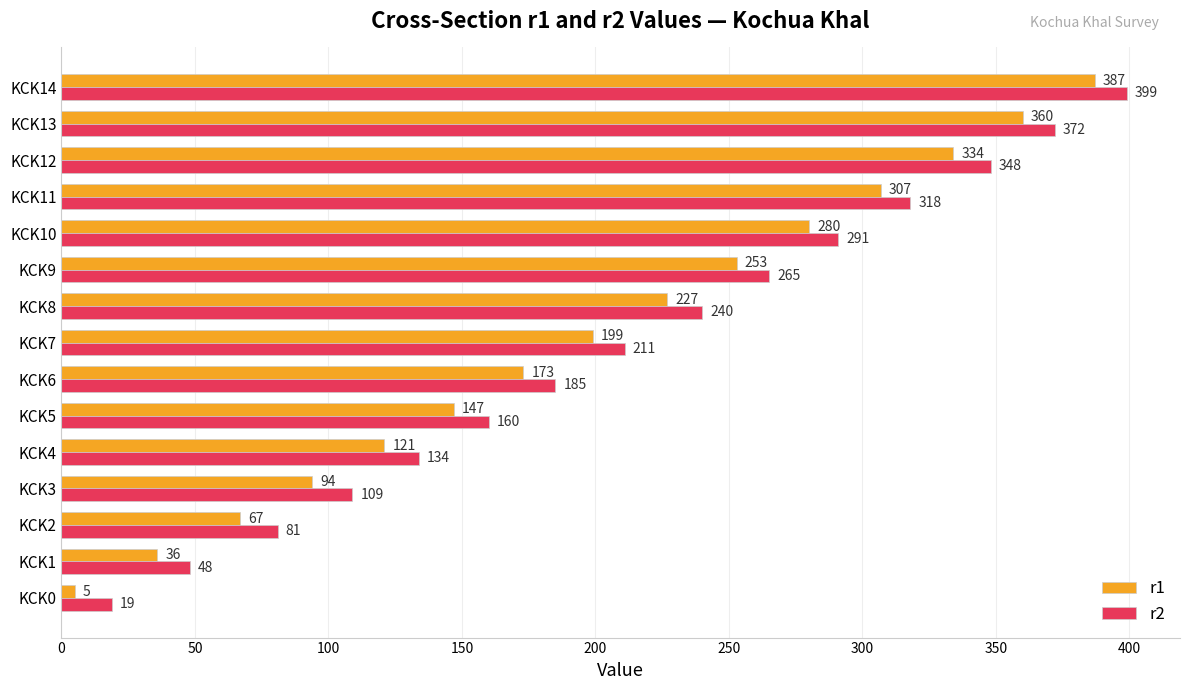

At which category is the sum across all series the highest?

KCK14